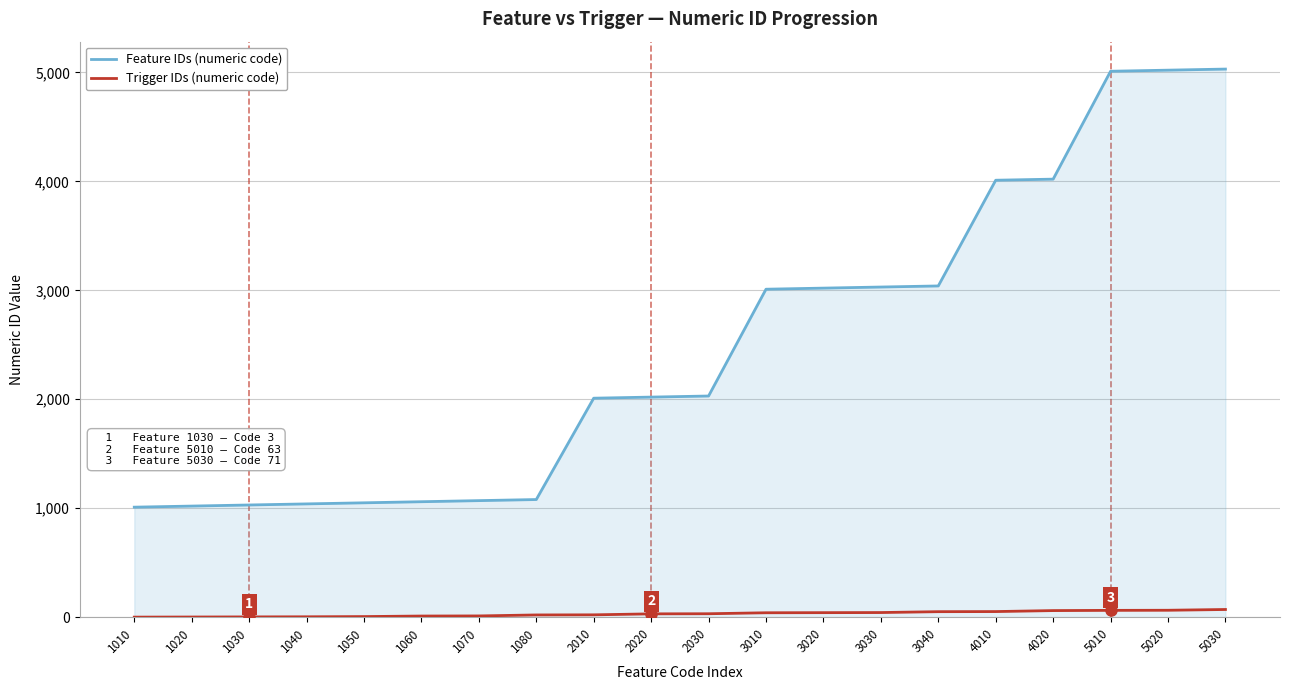

At 1050, list the series in order from largest to smallest.

Feature IDs (numeric code), Trigger IDs (numeric code)